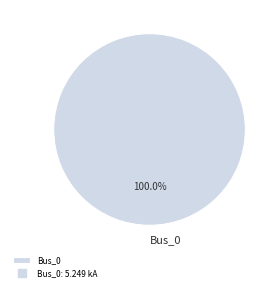

Which category accounts for the majority?

Bus_0